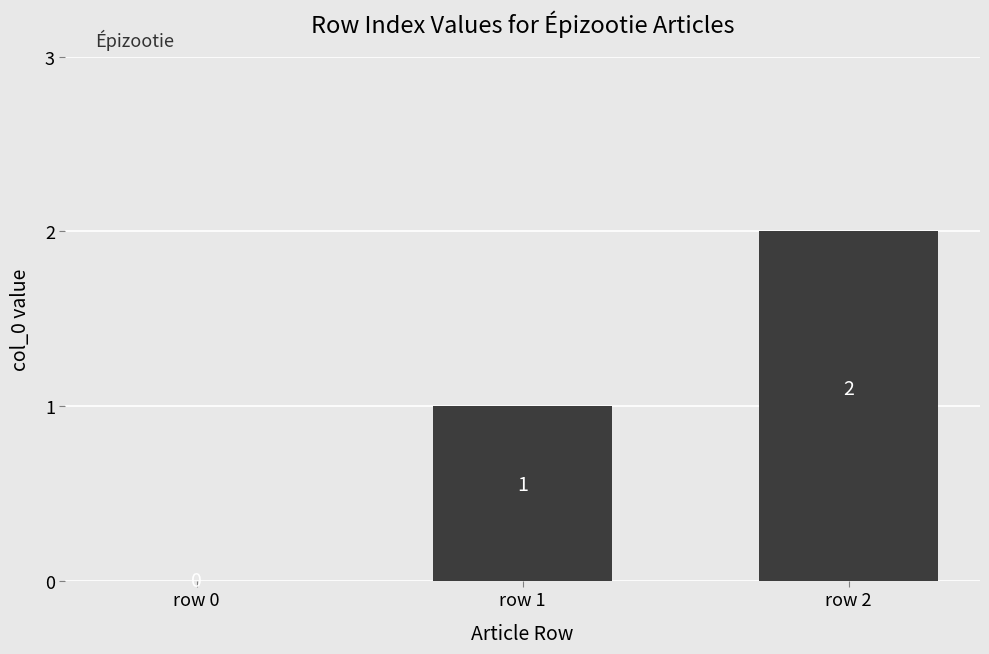

Count the number of categories in the chart.

3